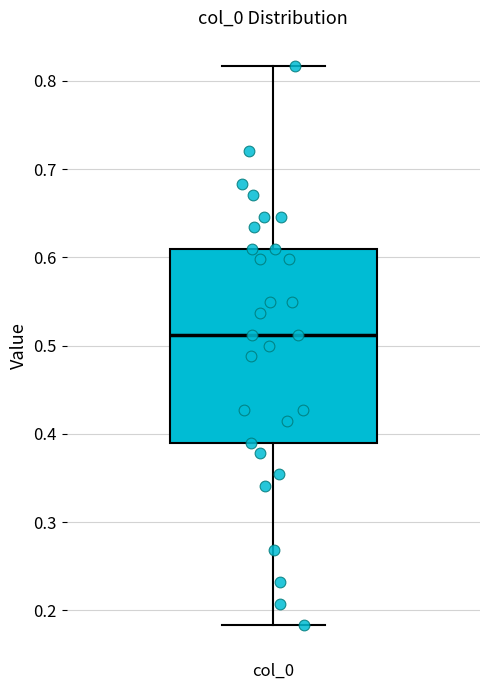

Where is the lower edge of the box for col_0 on the y-axis? The values are not printed on the chart, so give them approximately, as read against the axis.

0.39